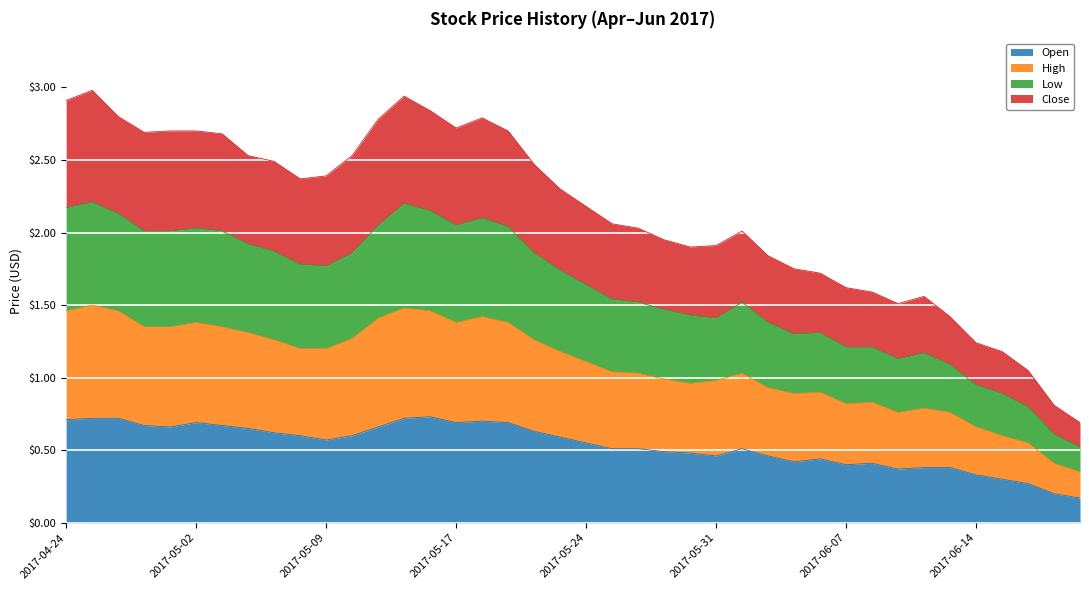

What are all the series names shown in the legend?

Open, High, Low, Close